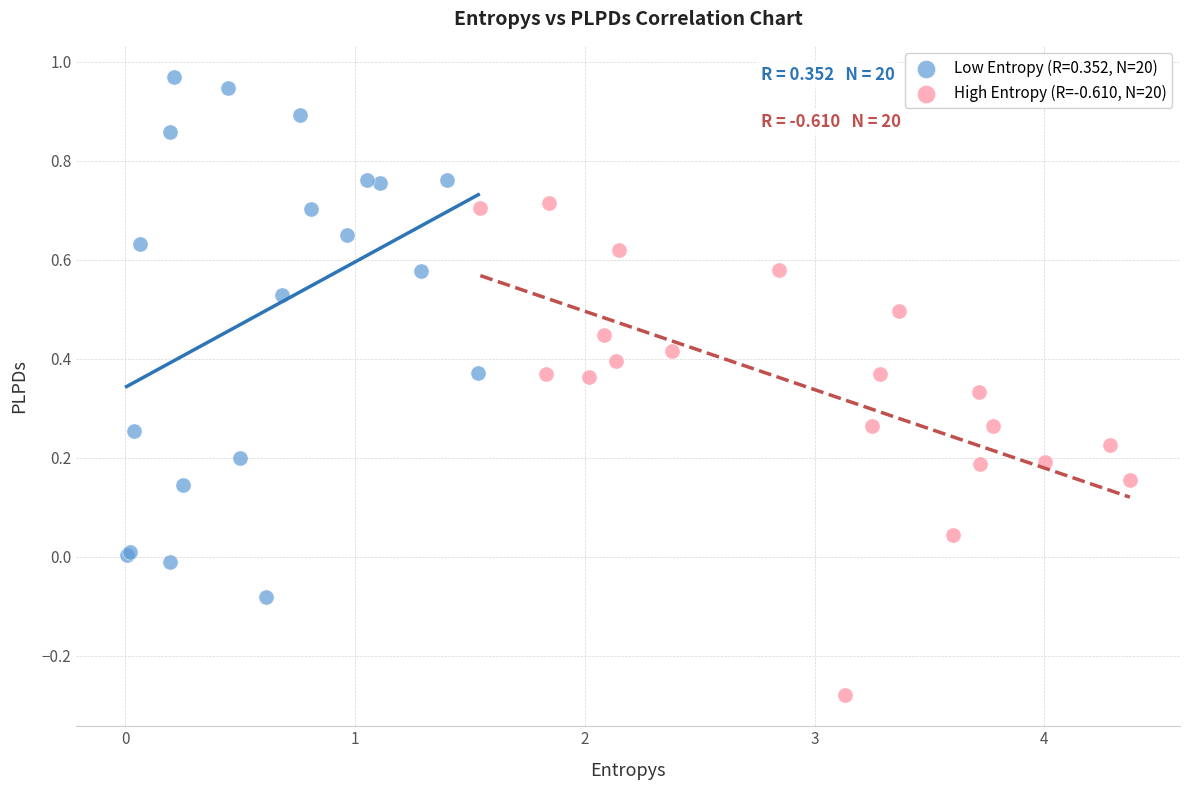

Which series contains the highest Y value?

Low Entropy (R=0.352, N=20)